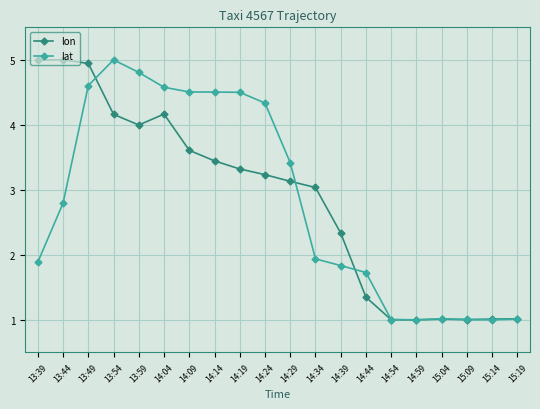

How many distinct data groups are displayed?

2